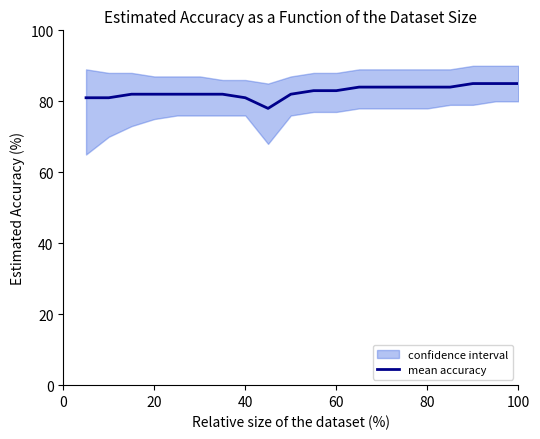

How many interior local valleys (lower than both neighbors) does the data have?

1